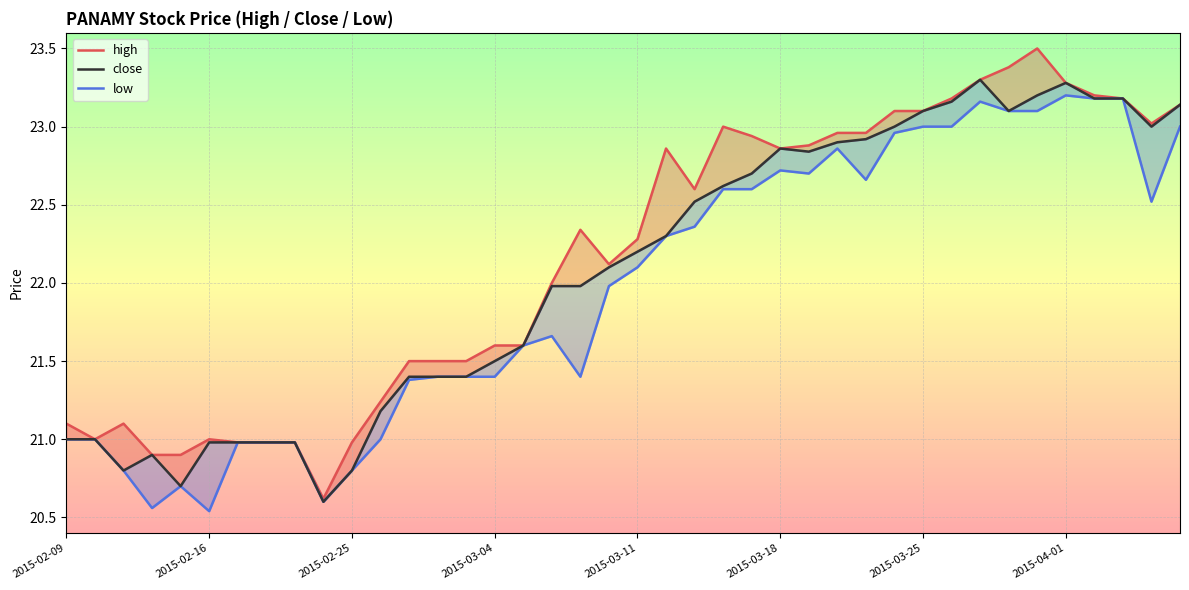

What is the smallest value displayed?

20.5